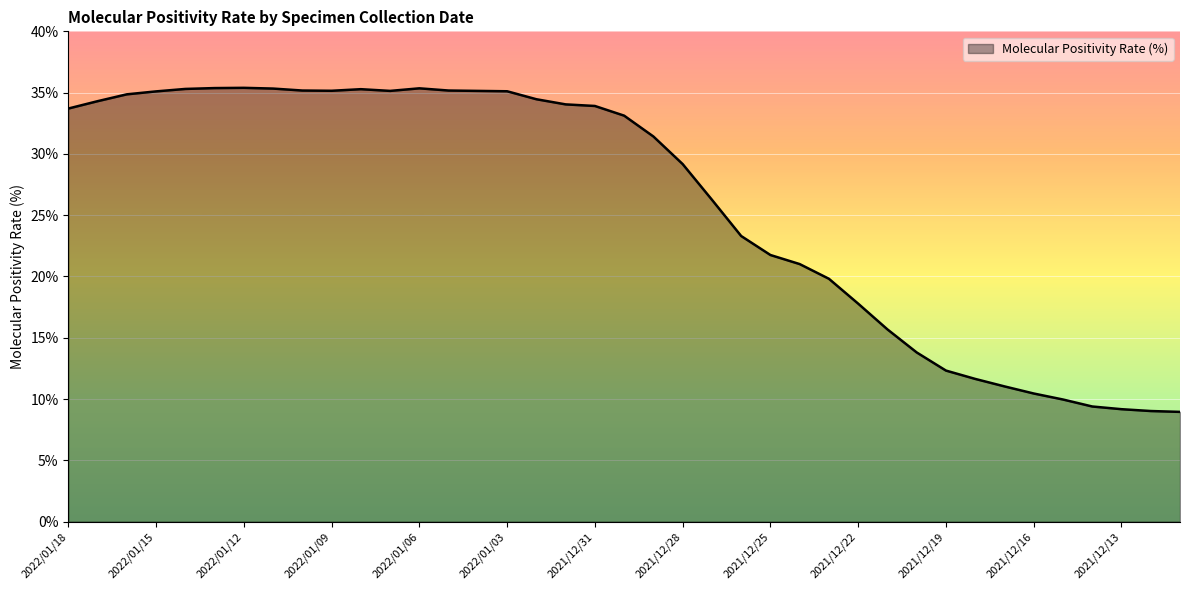

What is the maximum value shown in the chart?

35.4